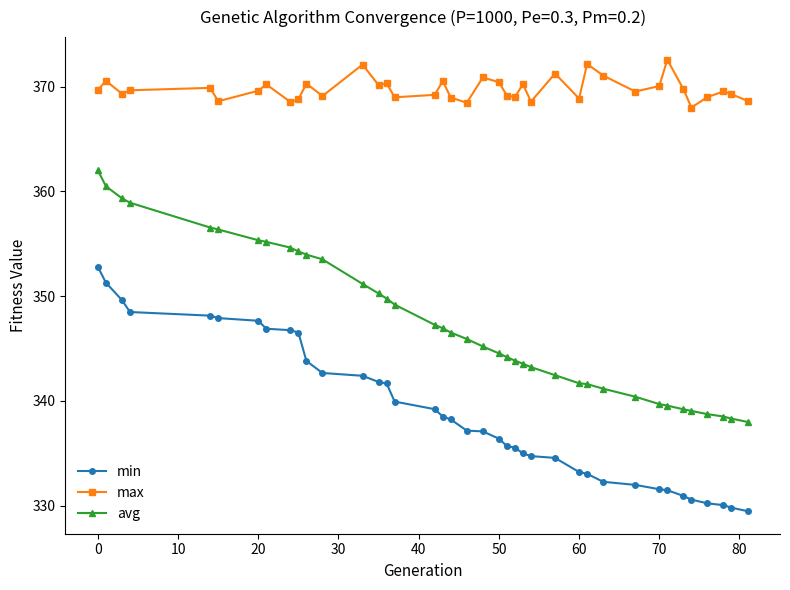

What is the value of the max point at the 1st from the left?

369.7